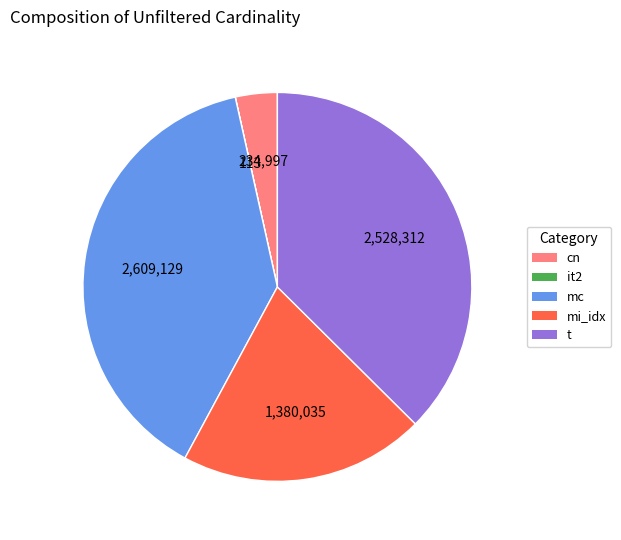

Do t and cn together represent more than half of the pie?

No